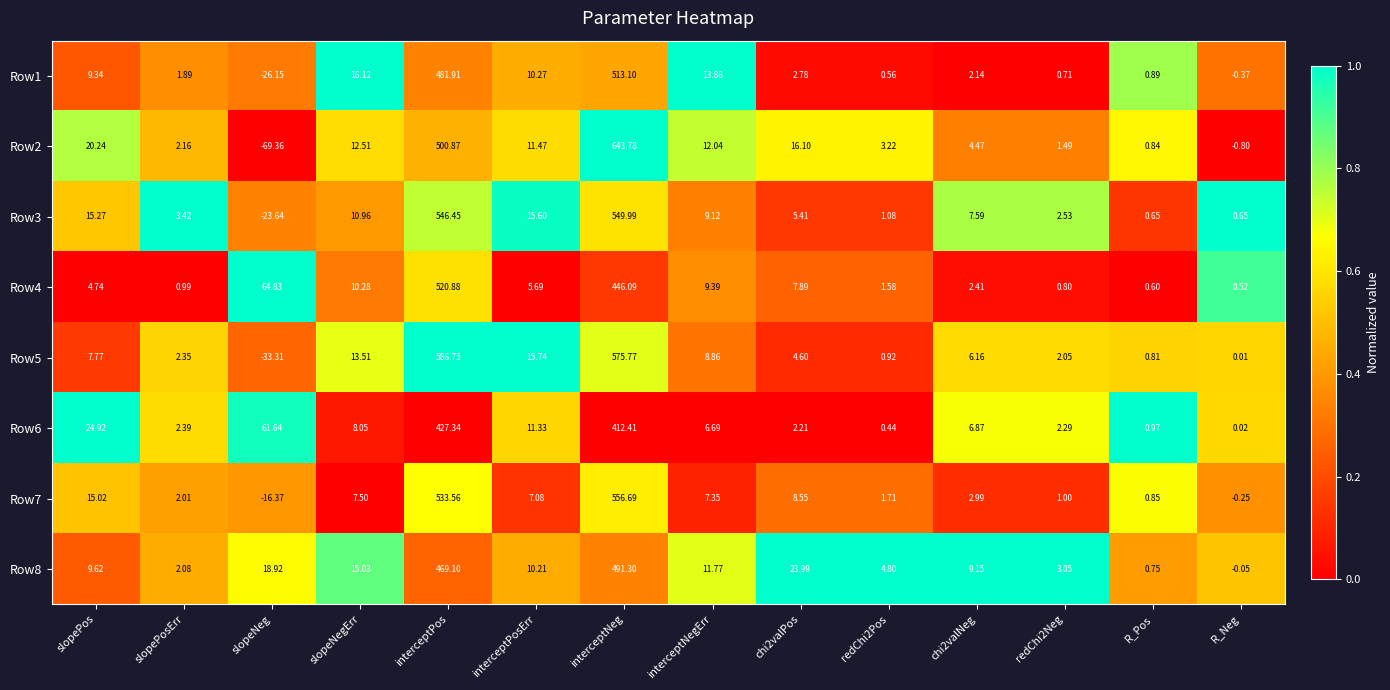

Which series changed the most between interceptPos and interceptNegErr?

Row5